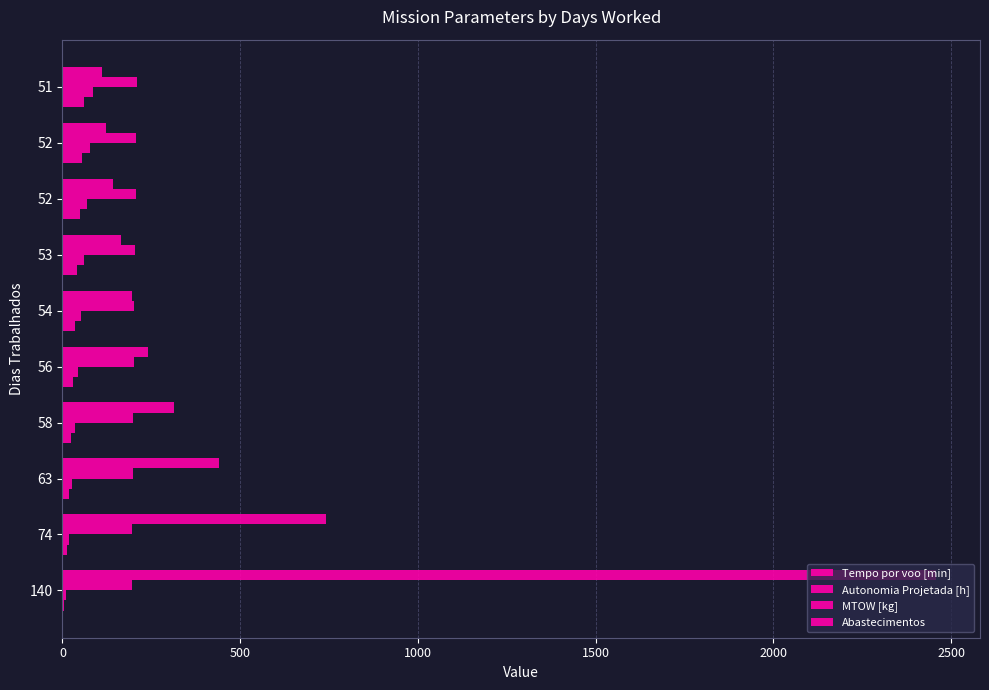

Count the number of data series in this chart.

4